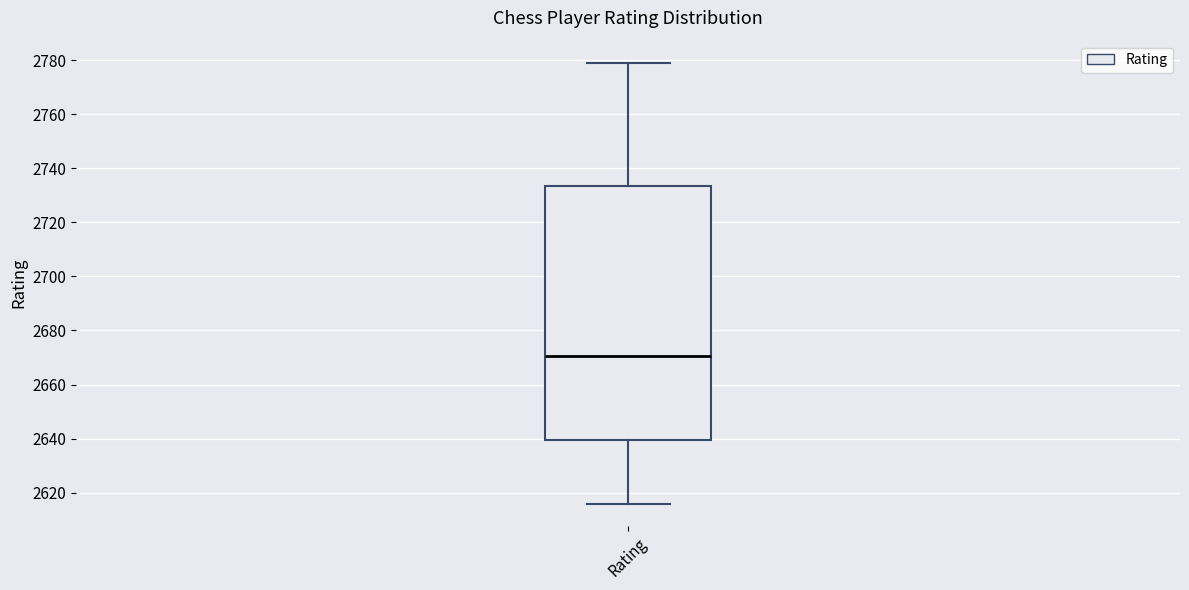

Transcribe this box plot: give where the median line is, the range the box spans, and where the two whiskers end, as read against the y-axis. The values are not printed on the chart, so give them approximately, as read against the axis.

median 2670, box 2640 to 2734, whiskers 2616 to 2780